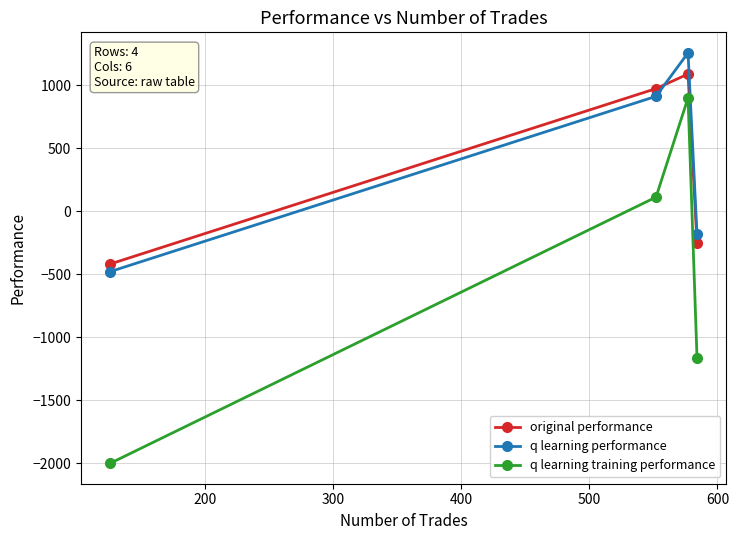

True or false: original performance and q learning training performance cross at least once.

False